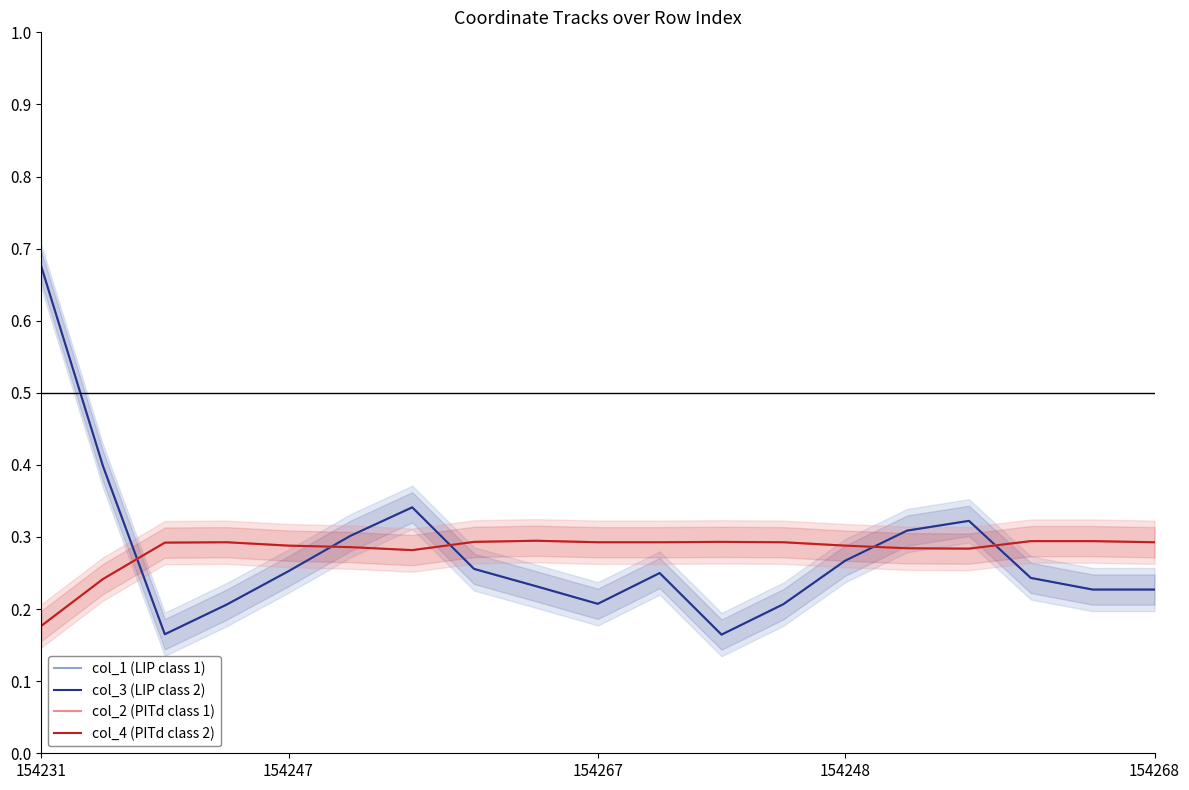

Where is the first local minimum for col_2 (PITd class 1)?

6